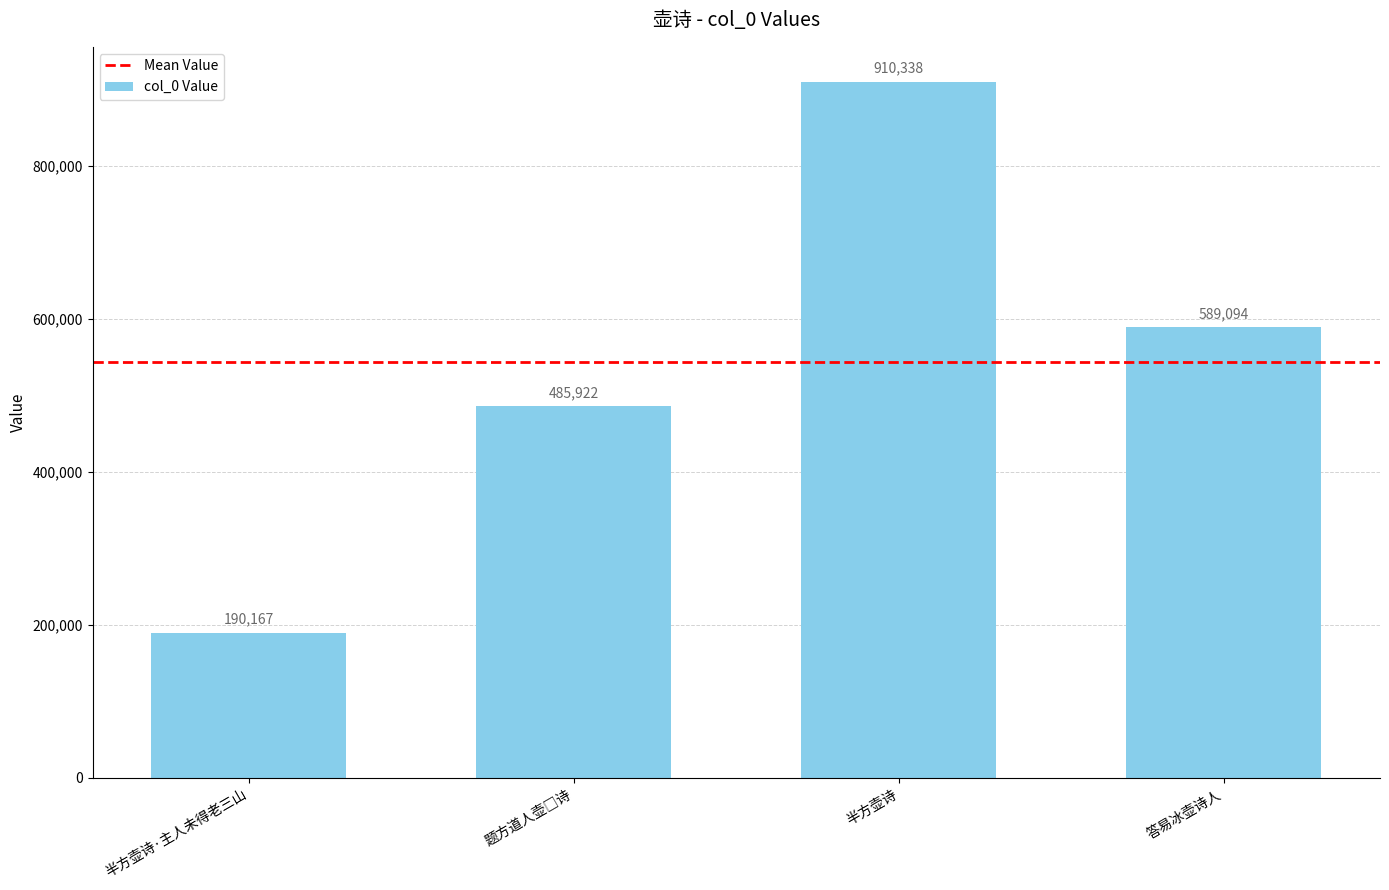

Reading left to right, extract all data points from this chart.

190167	485922	910338	589094